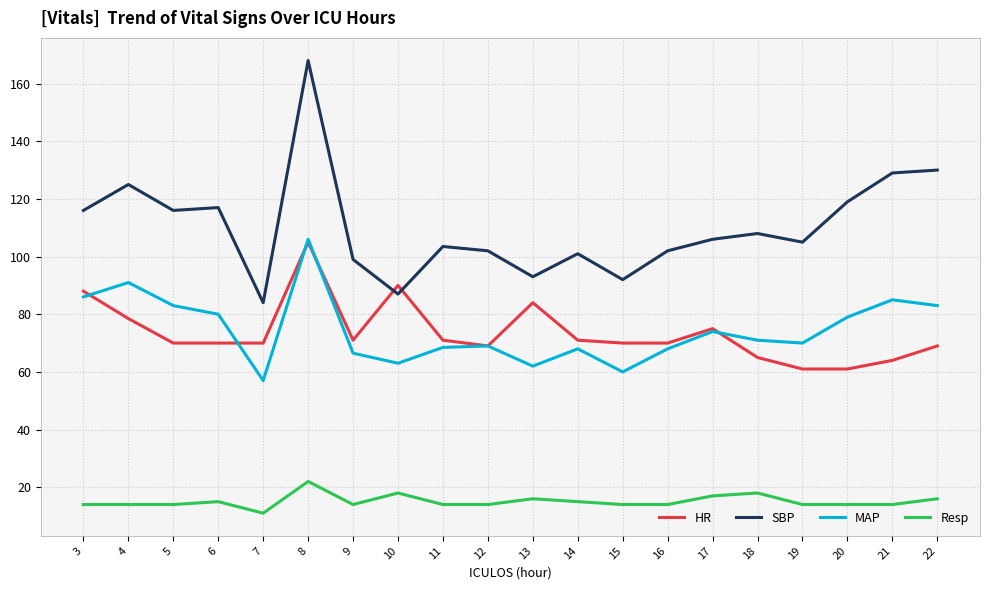

True or false: Resp and SBP intersect in this chart.

False